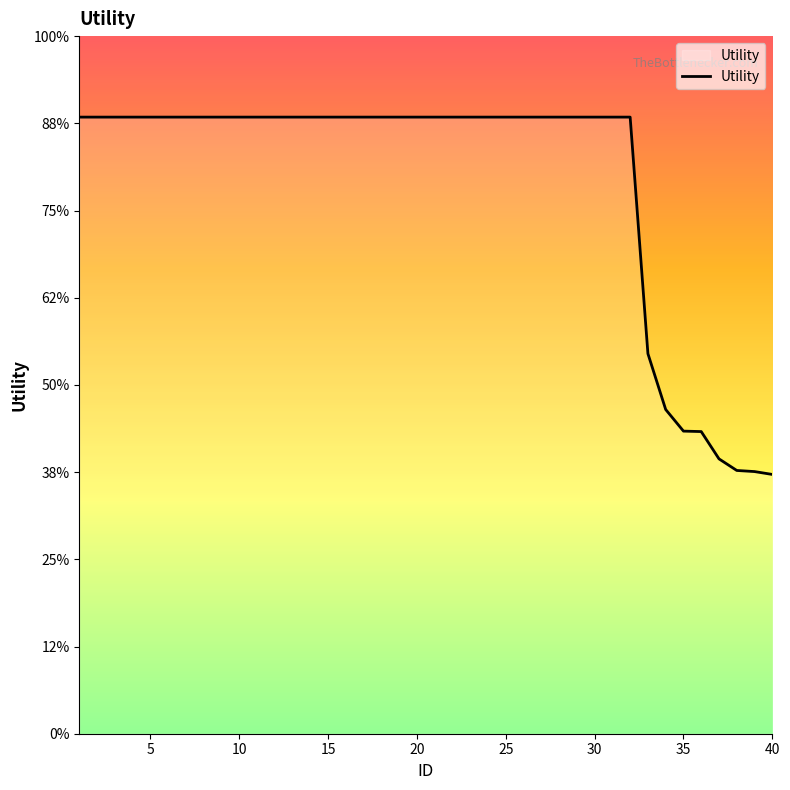

Does the chart display data point markers on the line(s)?

No